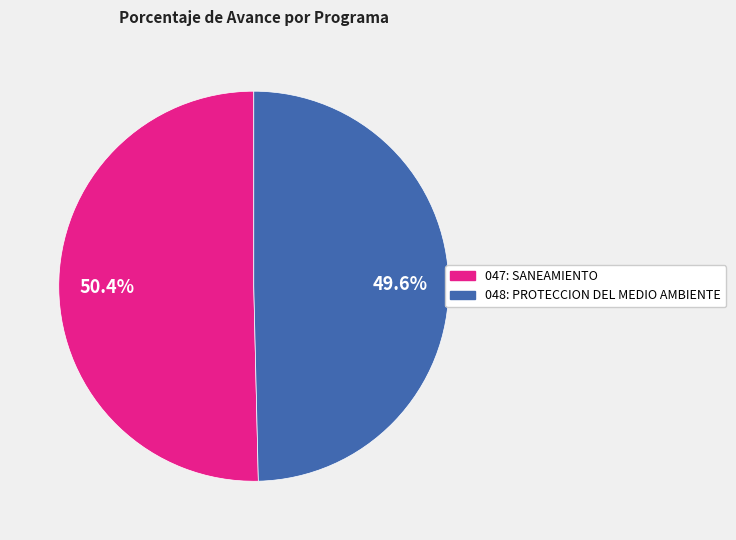

True or false: 048: PROTECCION DEL MEDIO AMBIENTE accounts for 50% of the total.

True